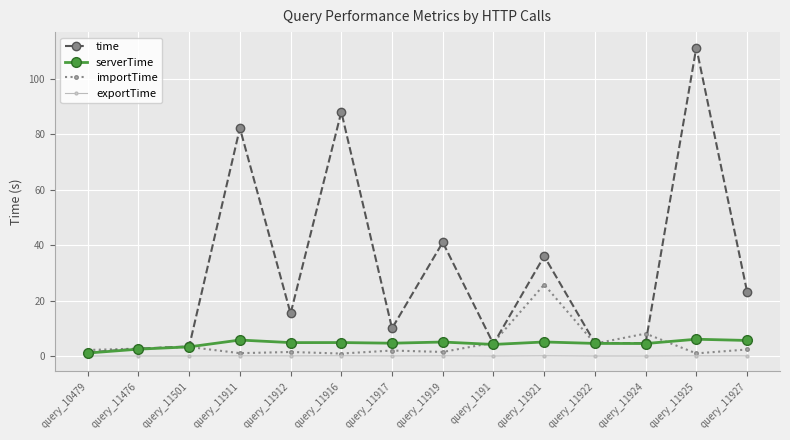

Which series has the largest total across all categories?

time